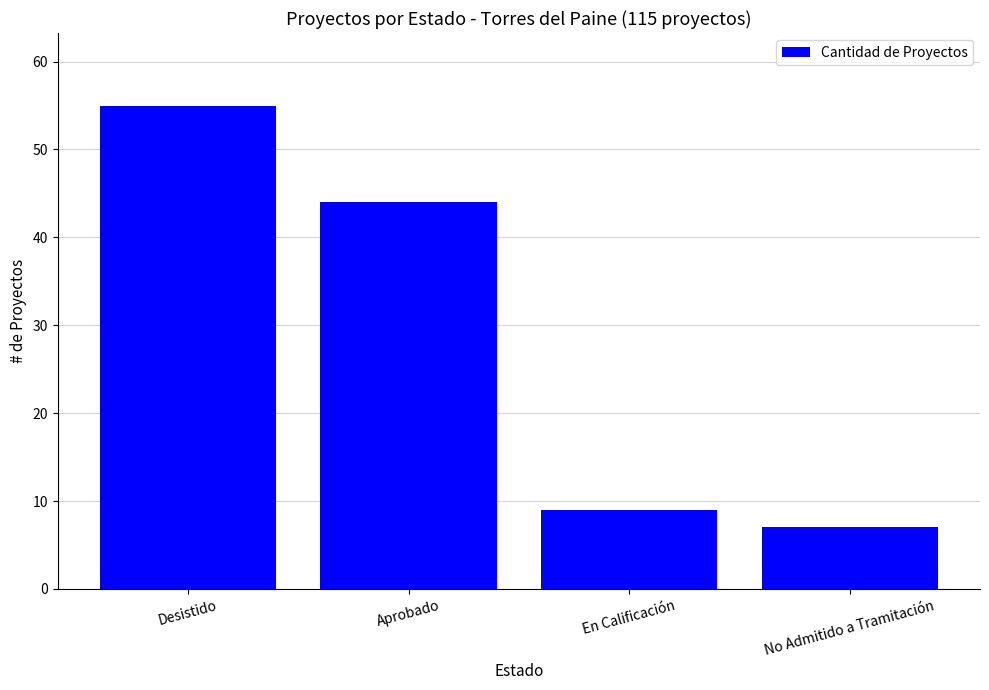

How many bars are there in total?

4